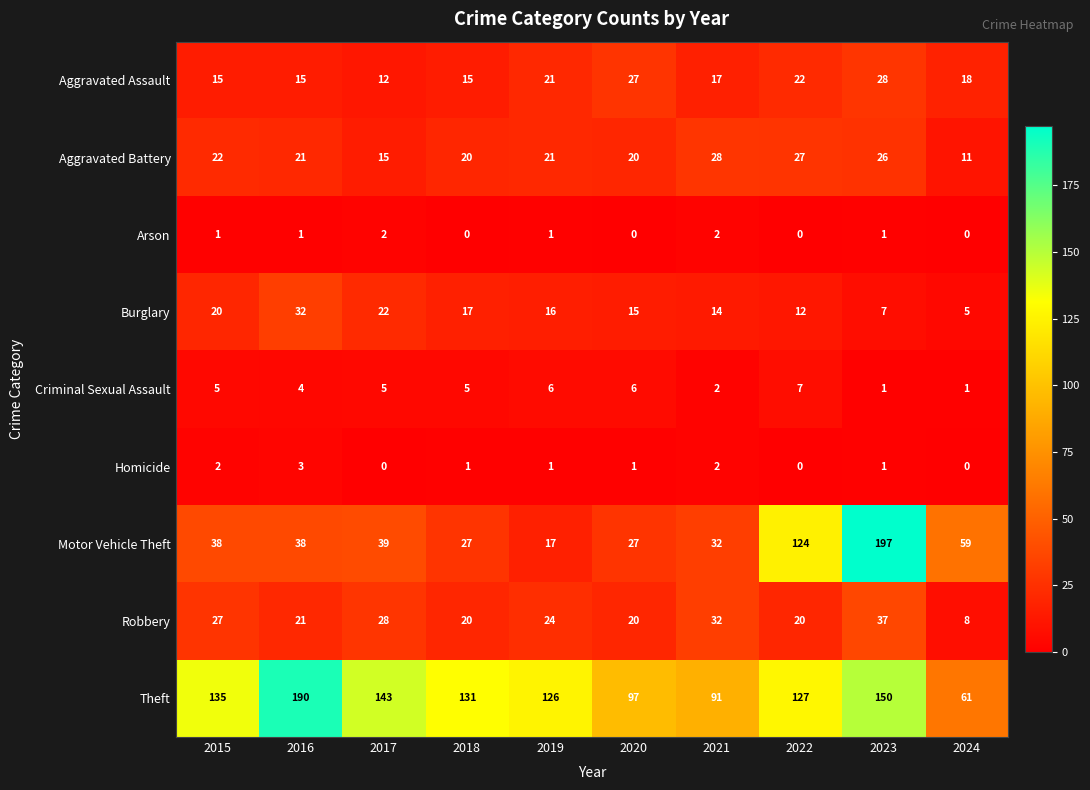

Which series has the widest spread of values?

Motor Vehicle Theft